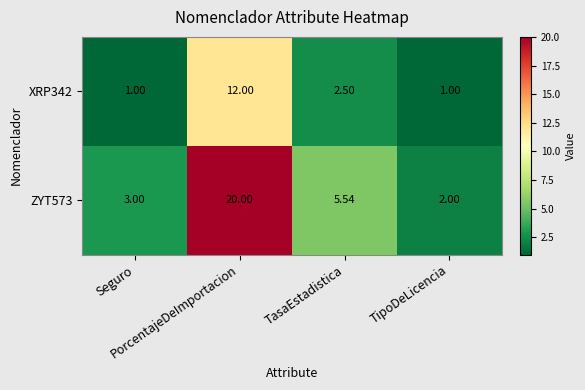

Reading left to right, what are all the values shown in this chart?

XRP342: Seguro=1.0	PorcentajeDeImportacion=12.0	TasaEstadistica=2.5	TipoDeLicencia=1.0
ZYT573: Seguro=3.0	PorcentajeDeImportacion=20.0	TasaEstadistica=5.5	TipoDeLicencia=2.0